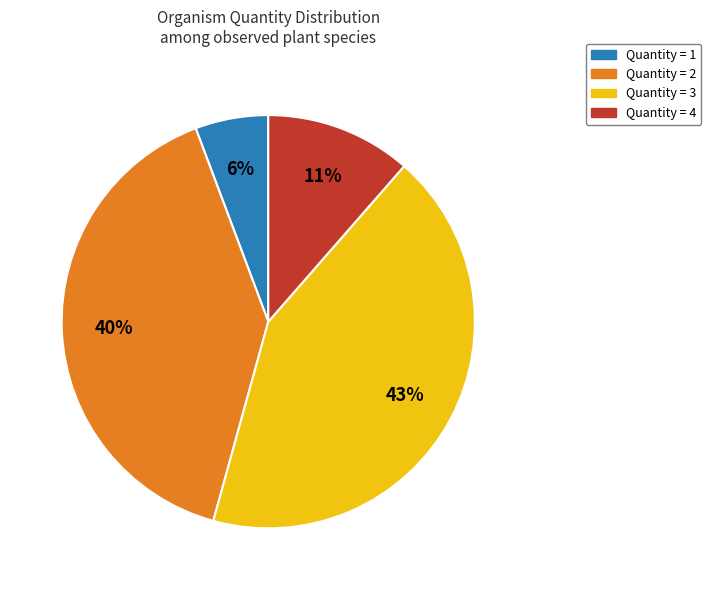

To the nearest percent, what is the difference between the largest and smallest slice percentages?

37%